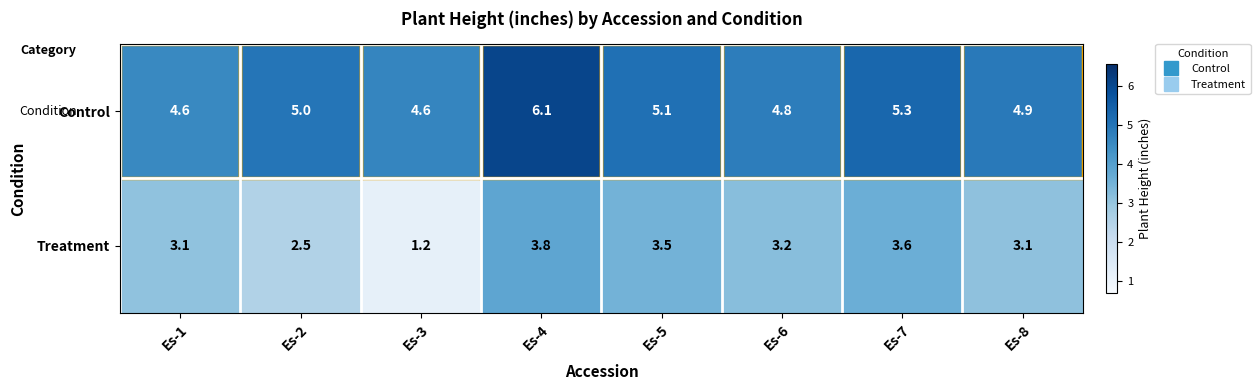

Rank the series at Es-7 from lowest to highest value.

Treatment, Control